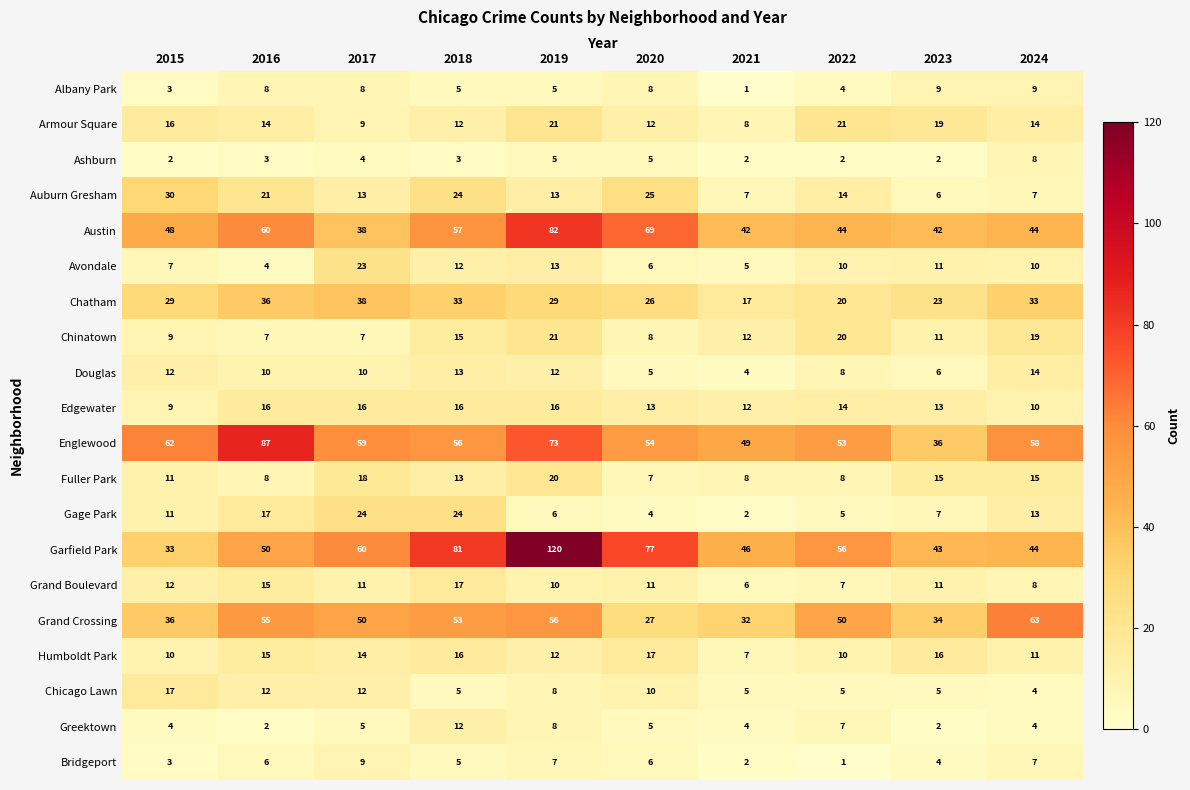

What value does the Avondale series have at 2021?

5